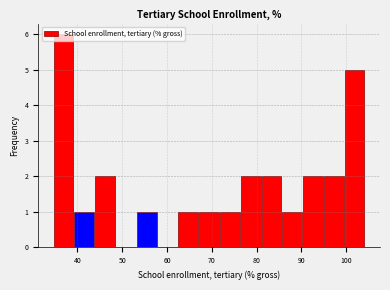

Reading left to right, transcribe this chart: for each bar, give the range it covers on the x-axis and its height. Neither the bar edges nor the heights are printed on the chart, so give them approximately, as read against the axes.

35 to 39: 6
39 to 44: 1
44 to 49: 2
49 to 53: 0
53 to 58: 1
58 to 62: 0
62 to 67: 1
67 to 72: 1
72 to 76: 1
76 to 81: 2
81 to 86: 2
86 to 90: 1
90 to 95: 2
95 to 100: 2
100 to 104: 5